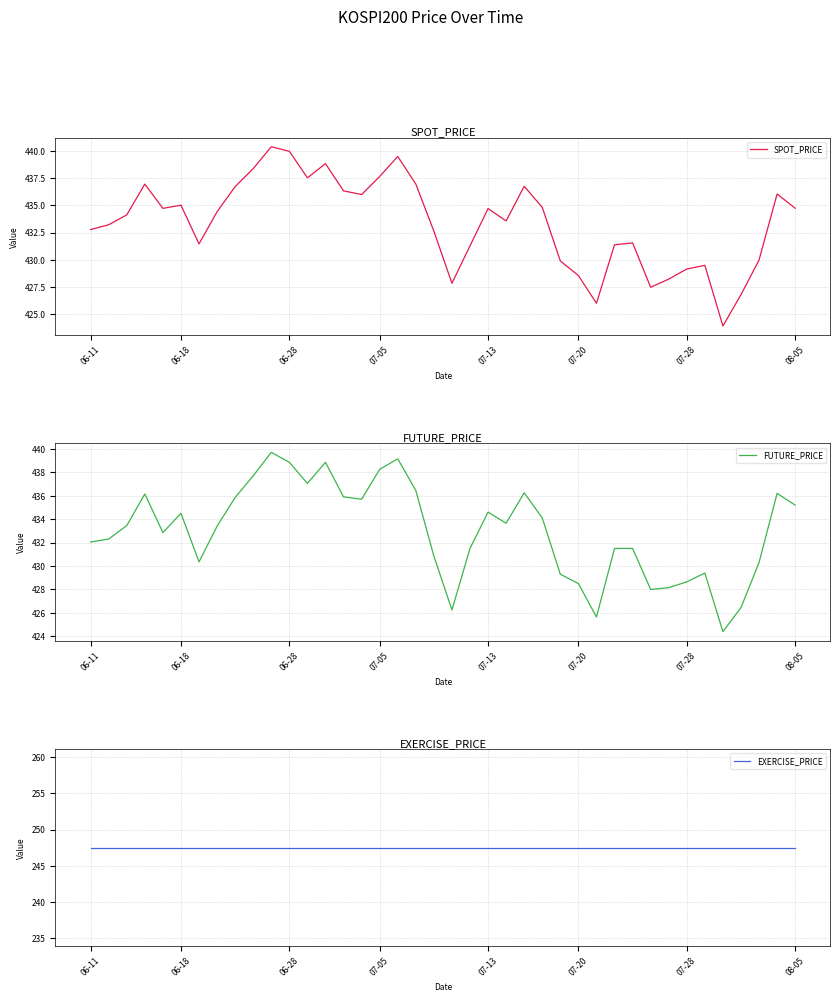

Is it true that EXERCISE_PRICE equals 247.5 at 31?

True